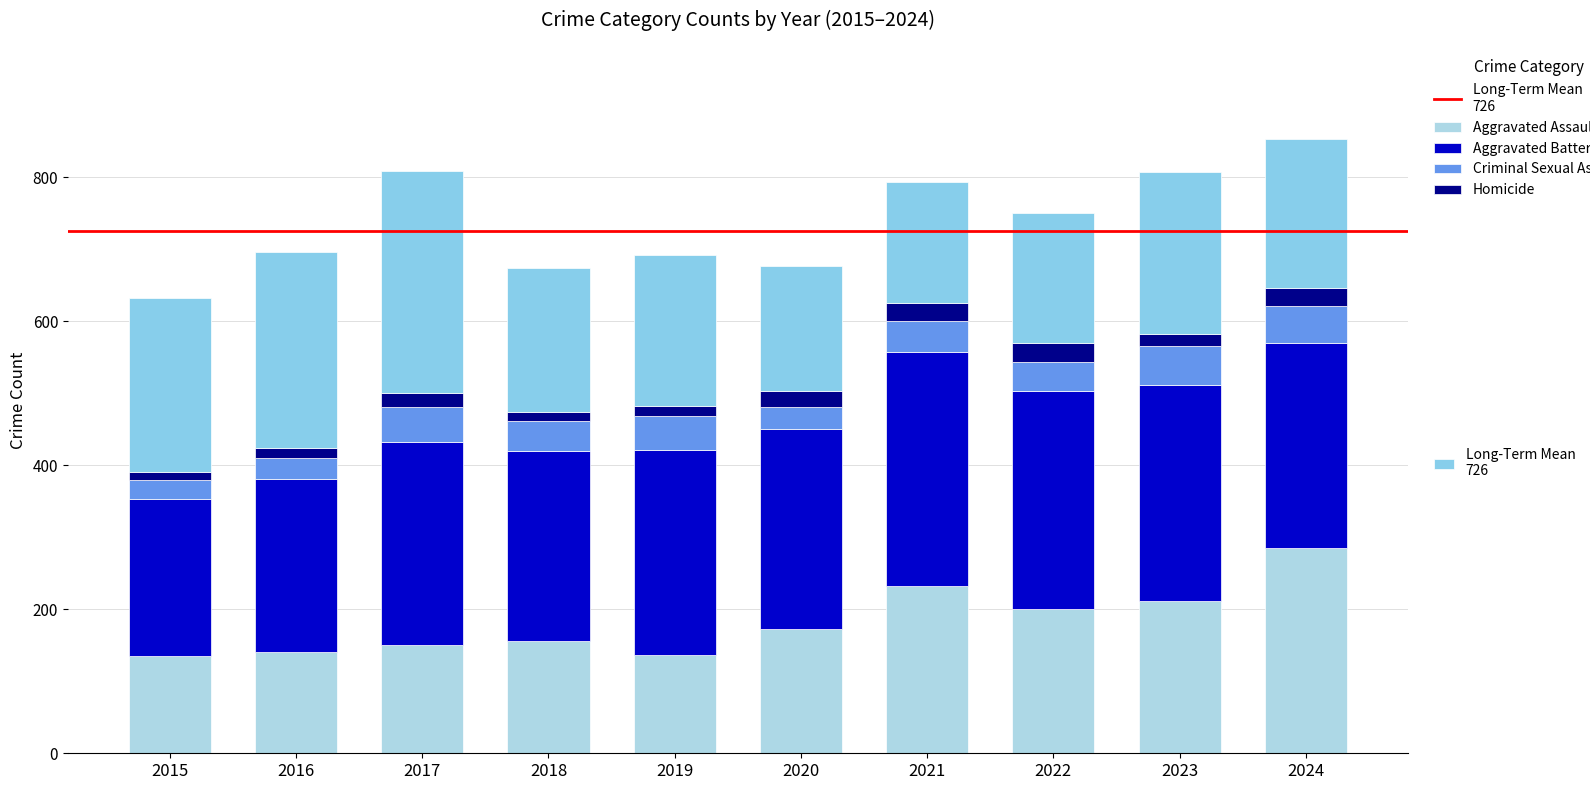

Are the bars horizontal?

No